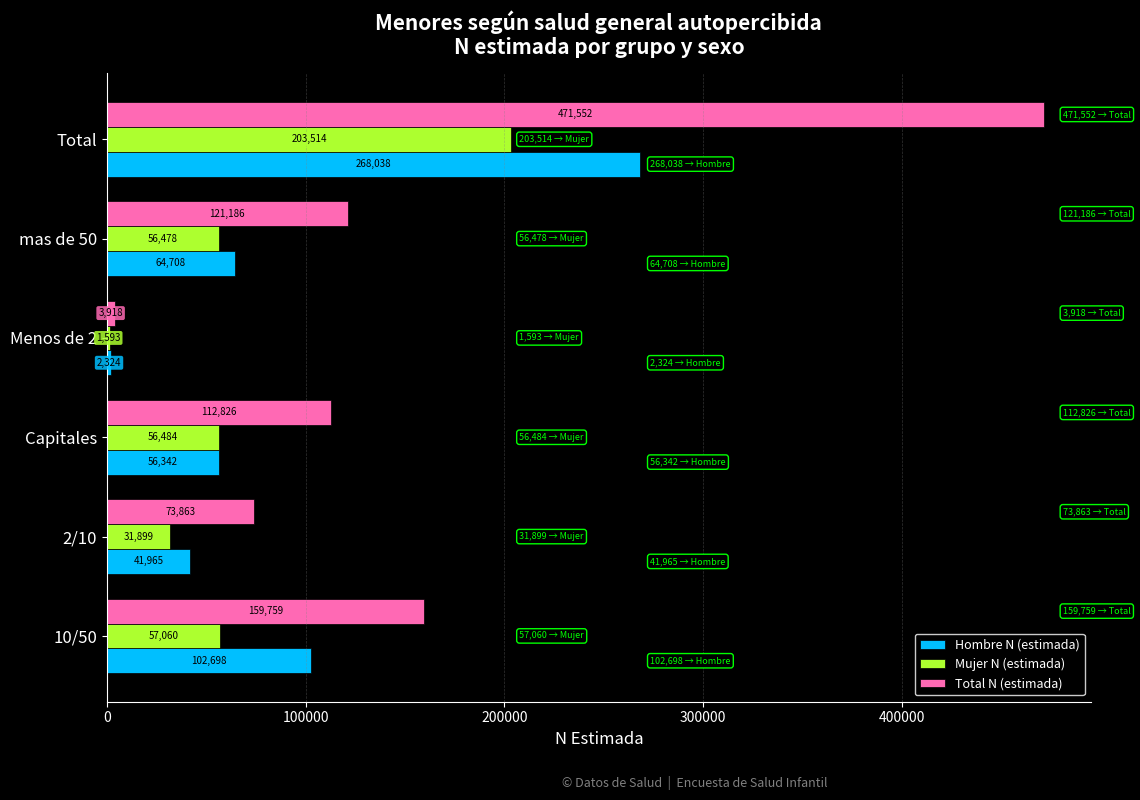

At which category is the sum across all series the highest?

Total